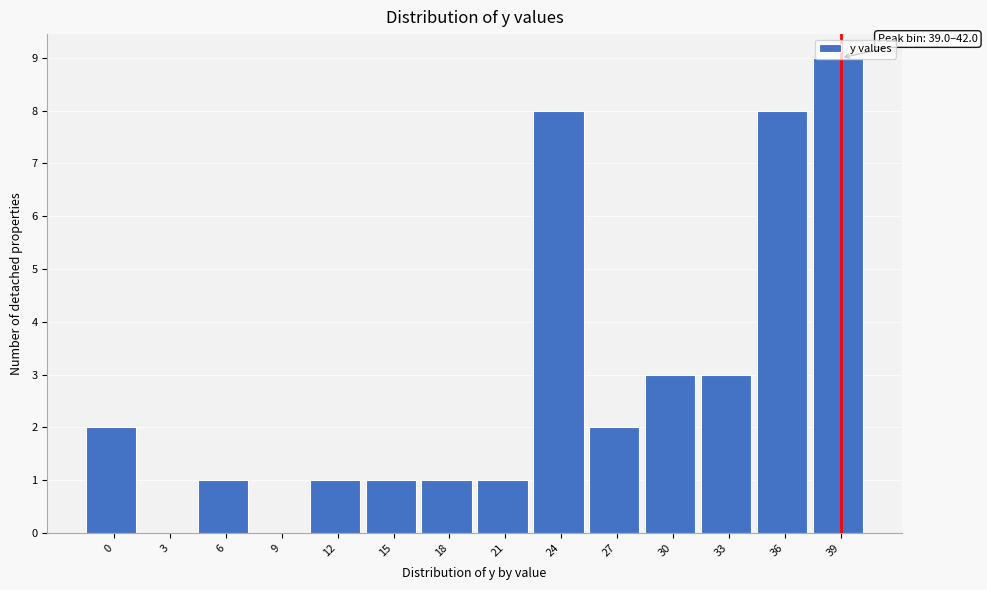

What is the sum of all values?

40